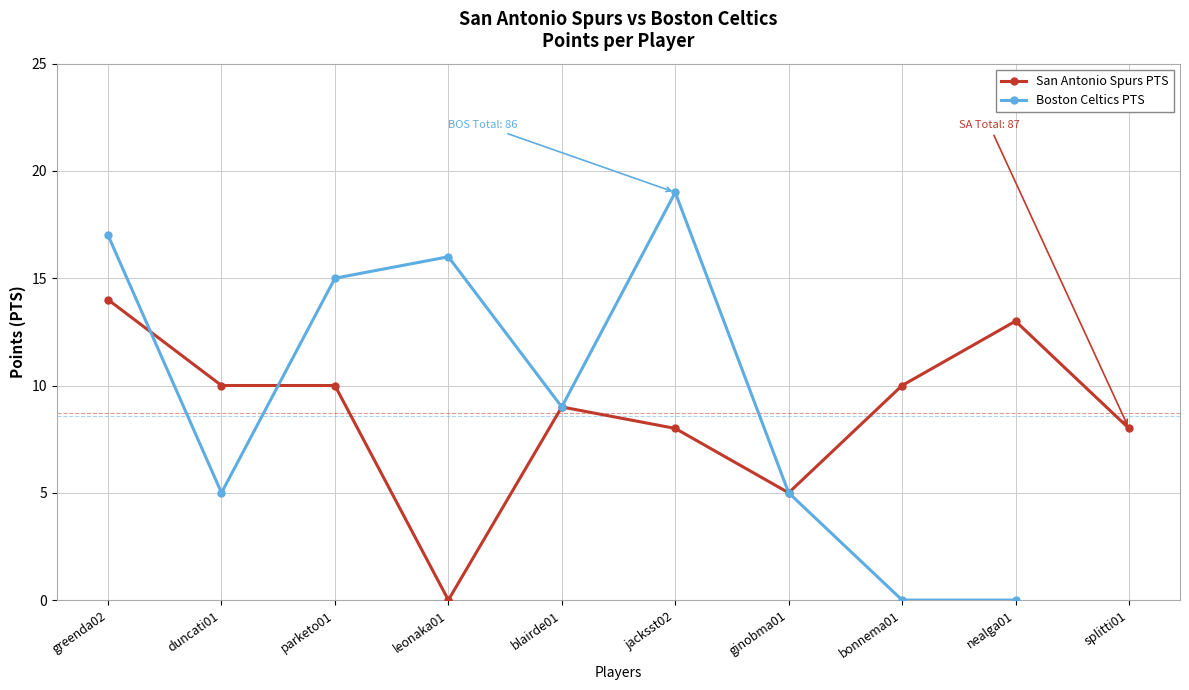

What position from the left is jacksst02?

6